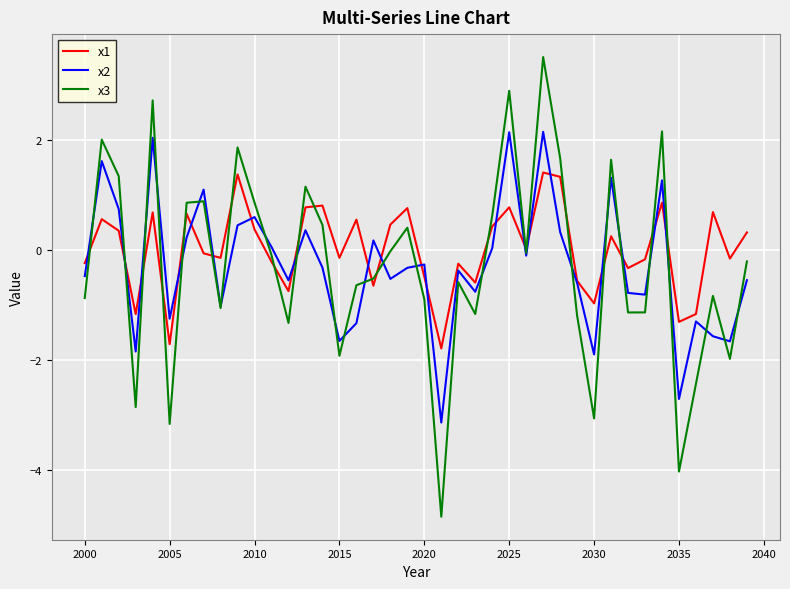

Rank the series by their maximum value, from lowest to highest.

x1, x2, x3